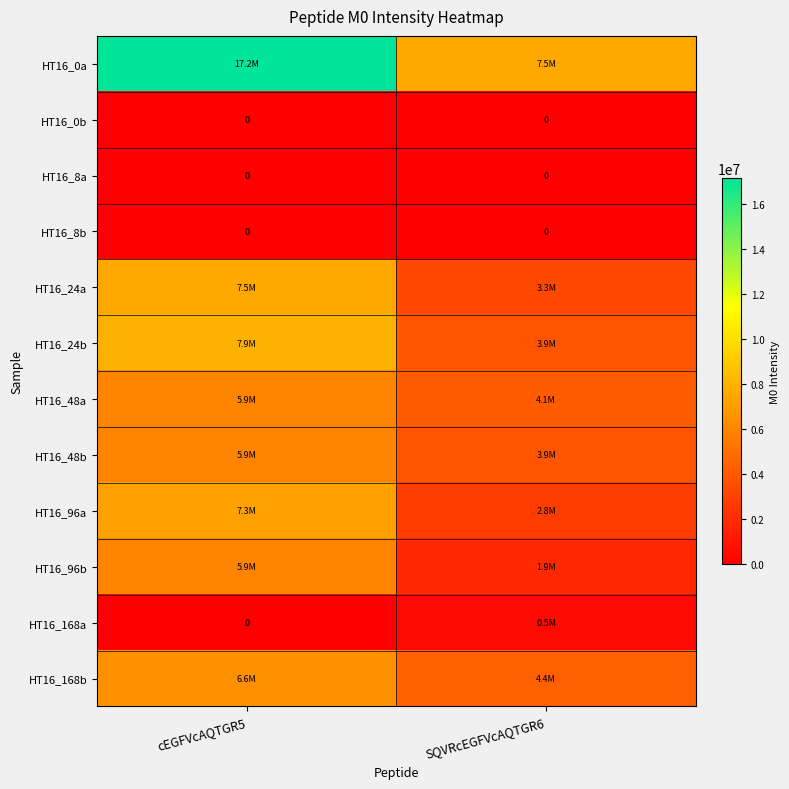

The HT16_0b series shows 0 at SQVRcEGFVcAQTGR6. True or false?

True